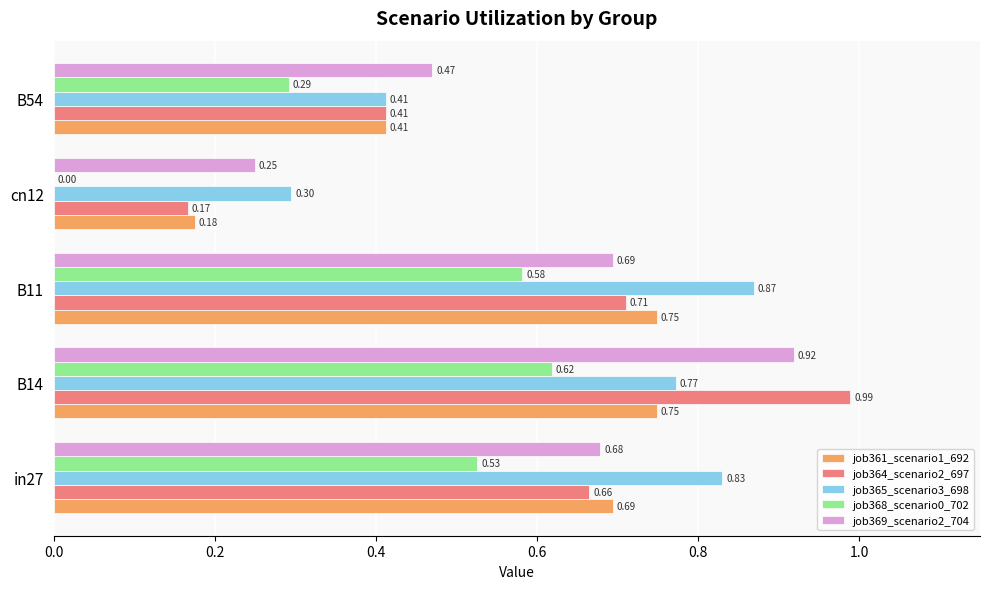

What is the sum of all job369_scenario2_704 values?

3.0